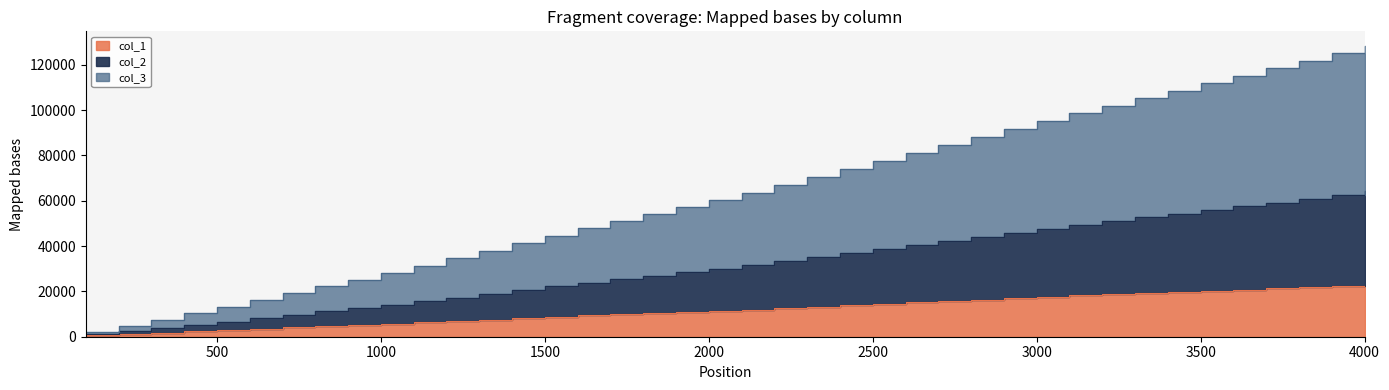

Which series has the largest total across all categories?

col_3